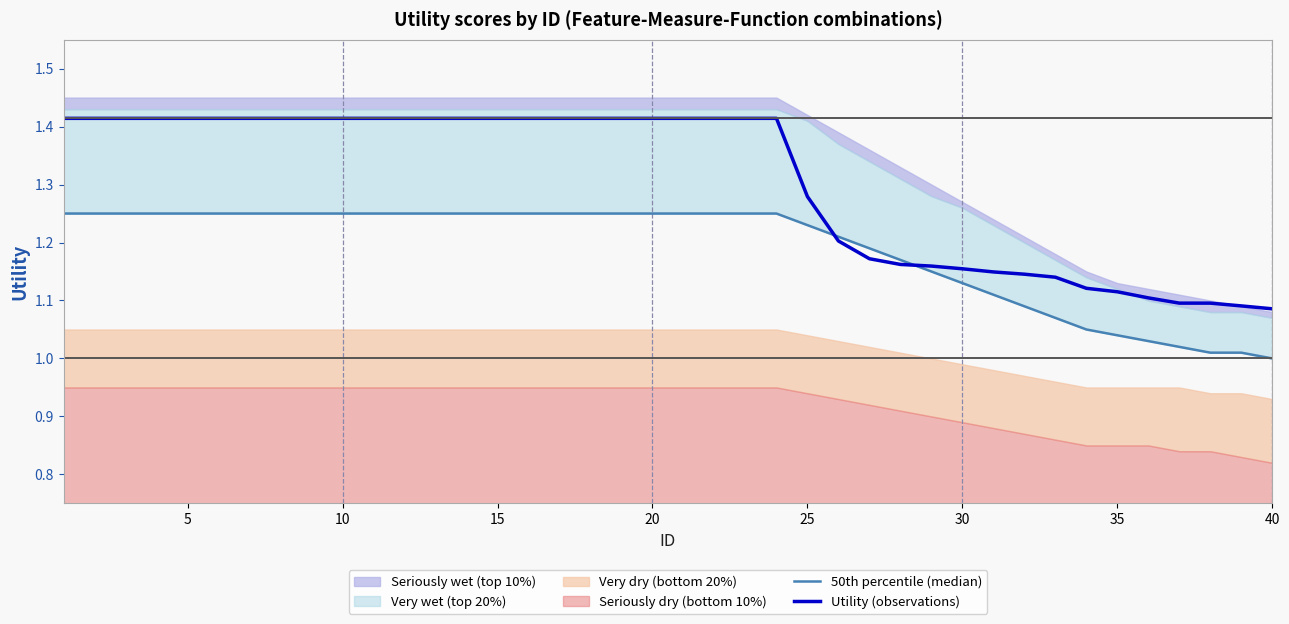

The value of Utility (observations) at 20 is 2.4. True or false?

False